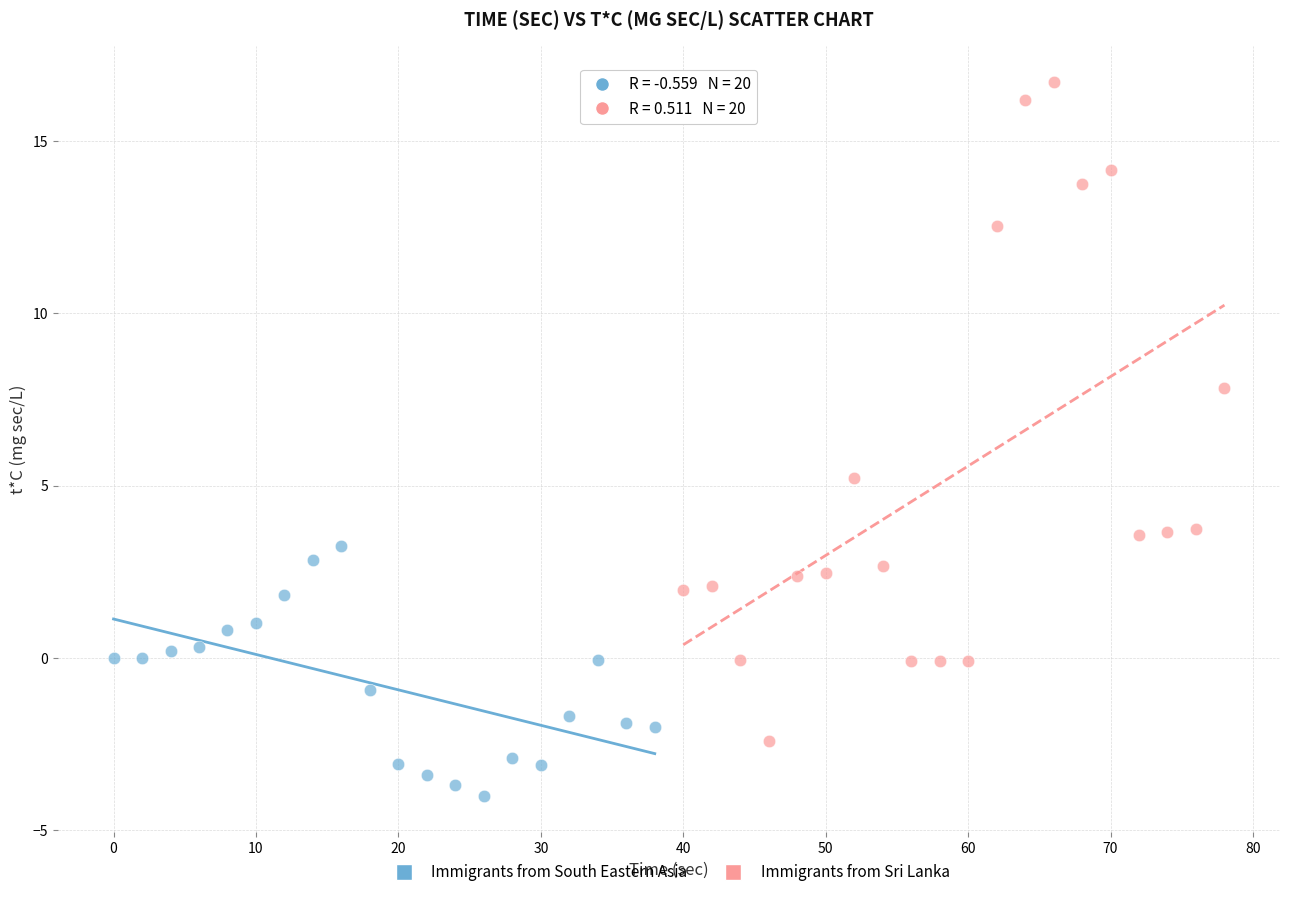

Which series has the largest Y range (max minus min)?

Immigrants from Sri Lanka